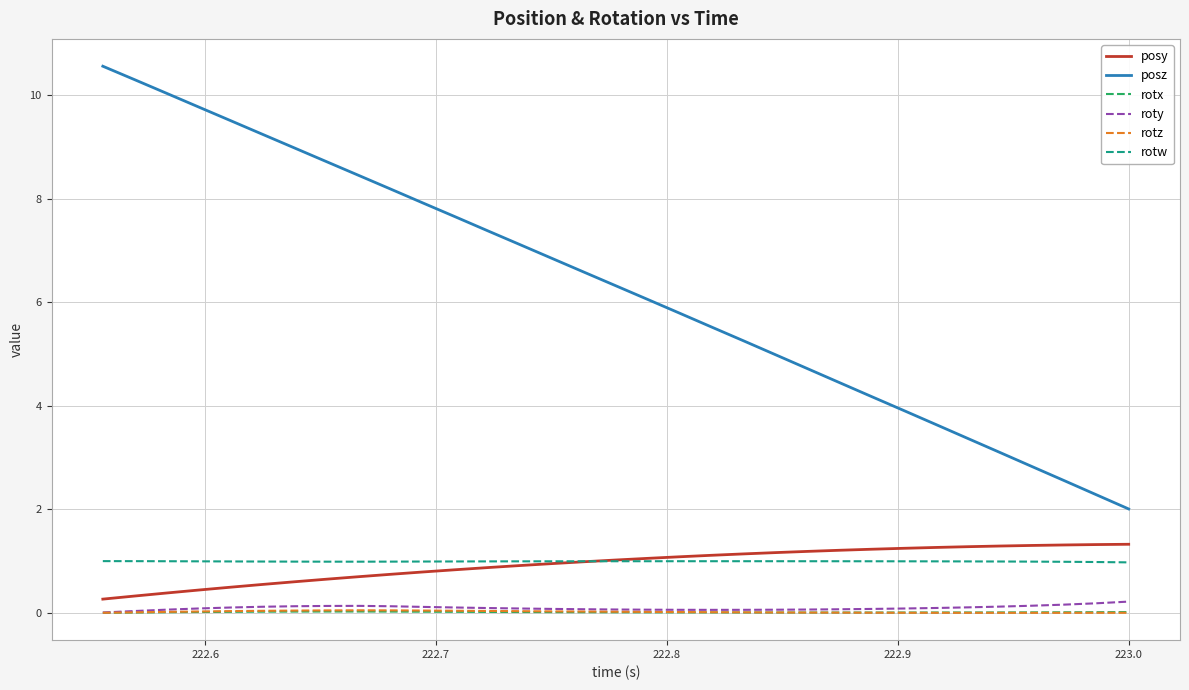

Which series has the largest range (max minus min)?

posz